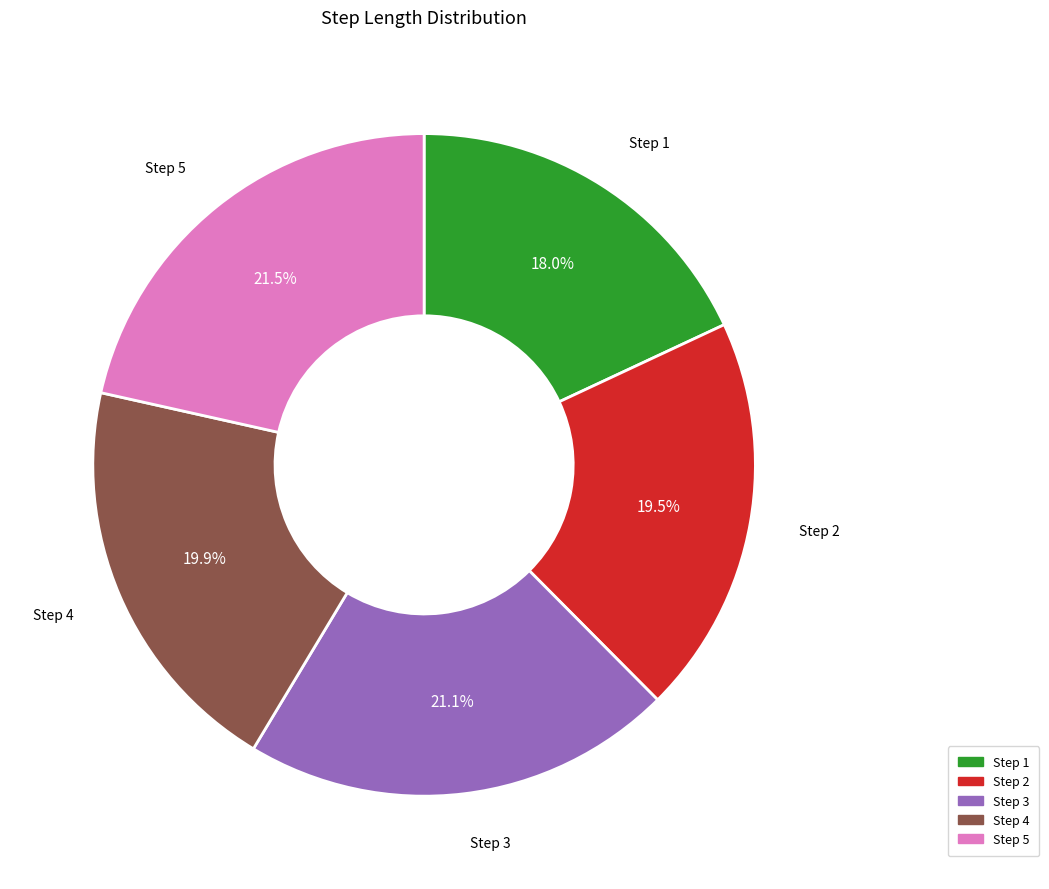

Is there any slice that represents more than half of the pie?

No